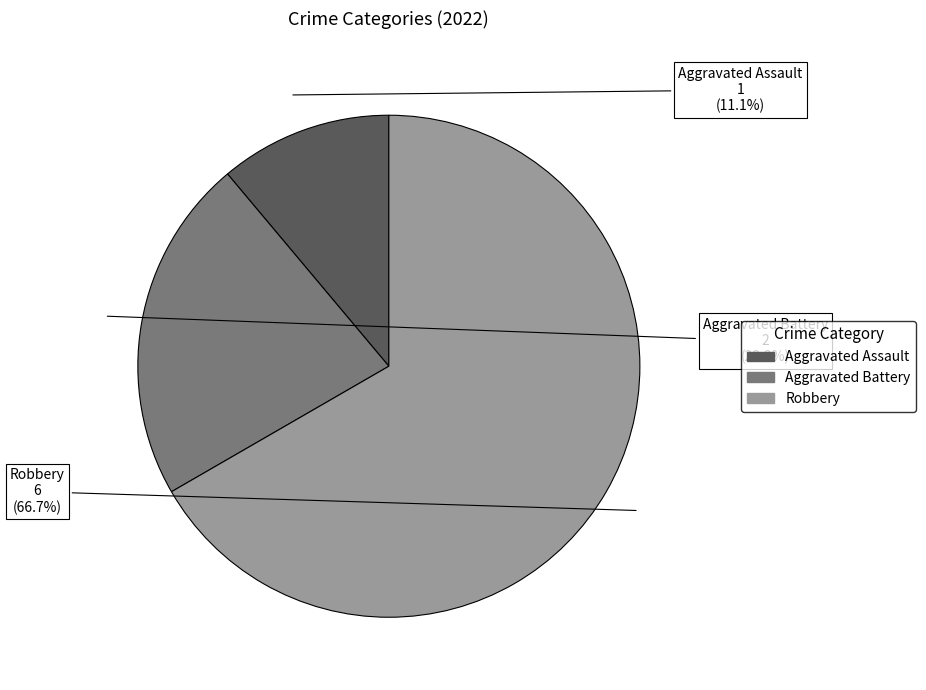

Count the number of slices in the pie.

3